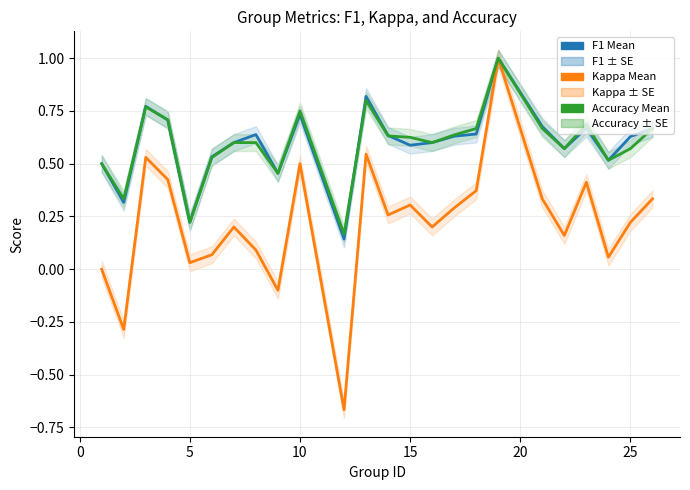

What is the maximum value for F1 Mean?

1.0